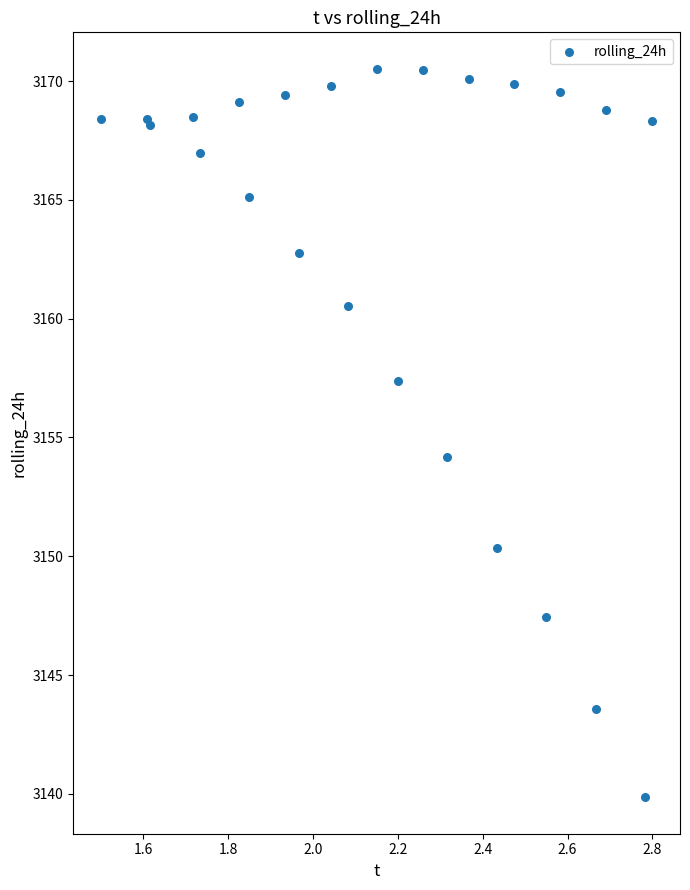

What Y value in the scatter plot is closest to 3155?

3154.2